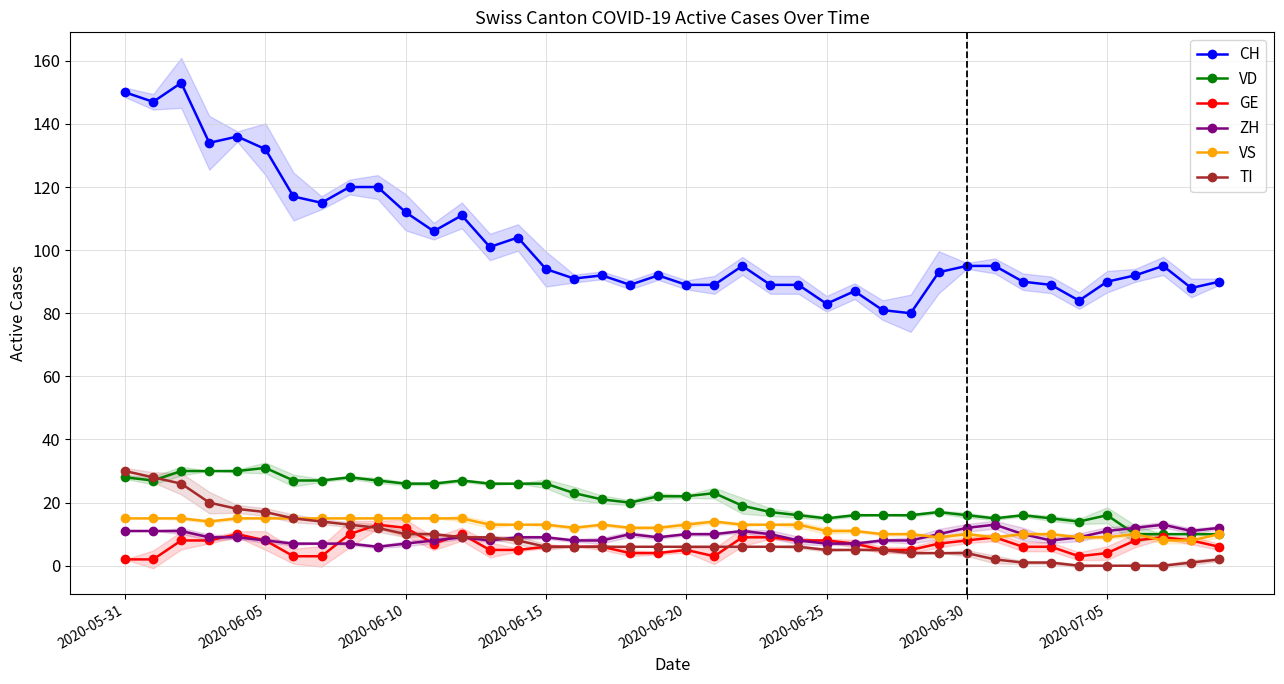

True or false: CH and GE cross at least once.

False